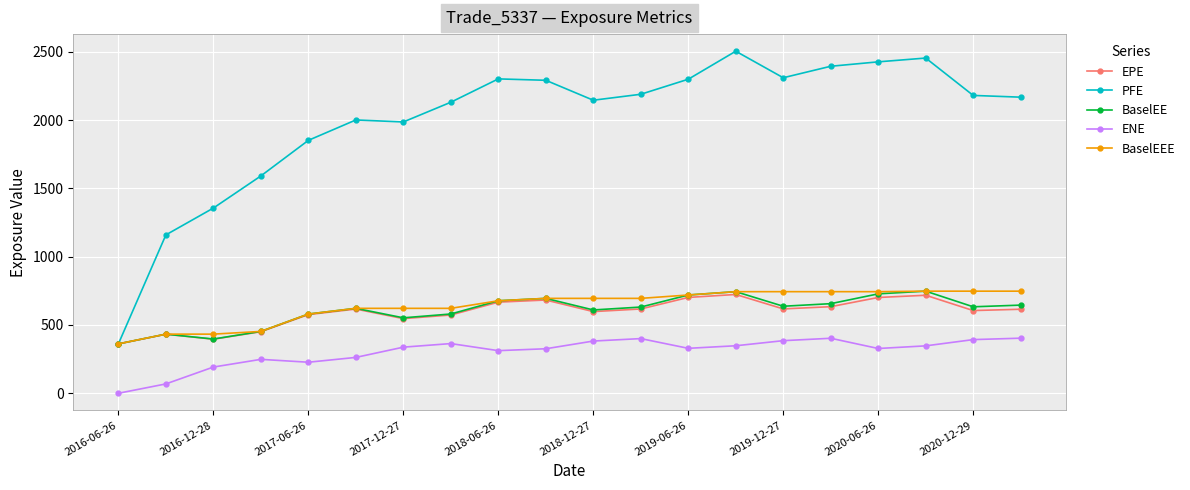

What is the greatest value displayed?

2504.5